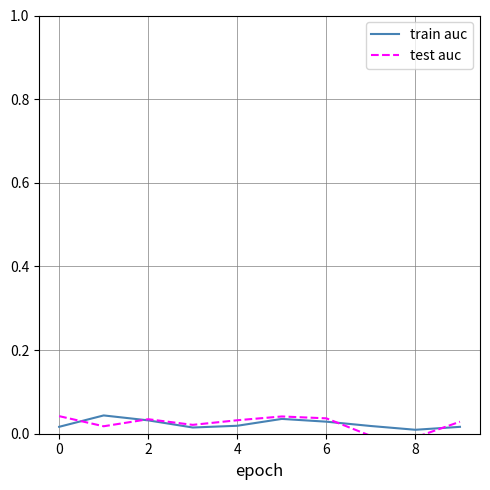

True or false: train auc and test auc cross at least once.

True